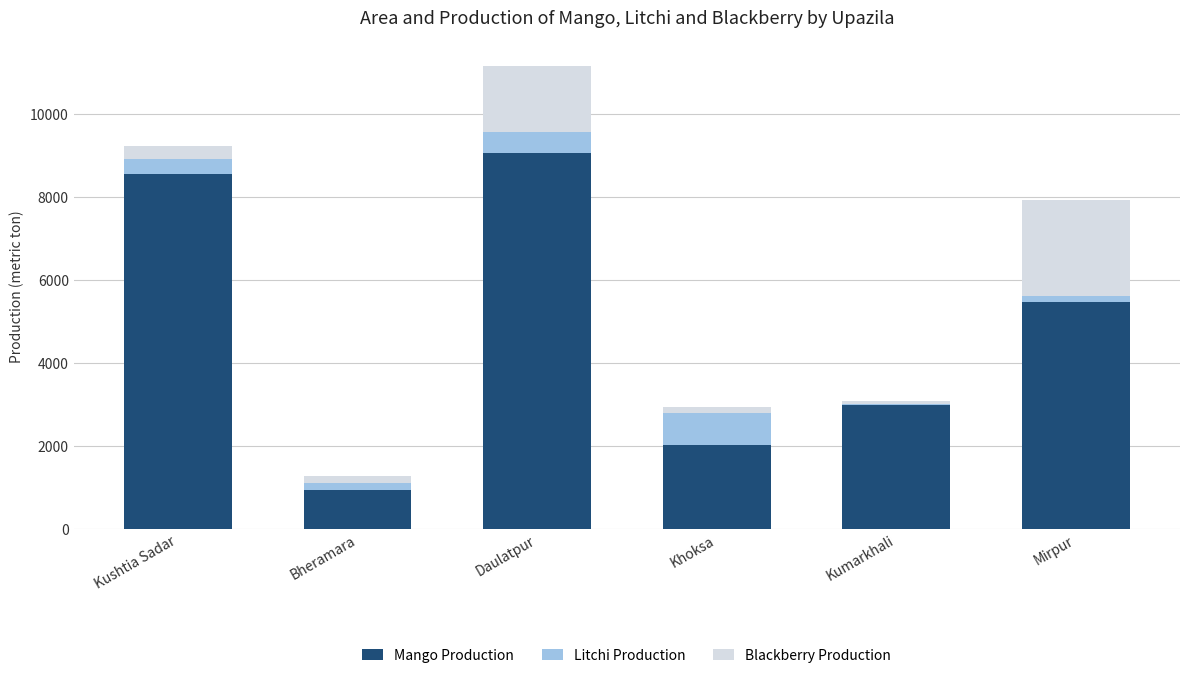

What is the highest value of the Mango Production series?

9060